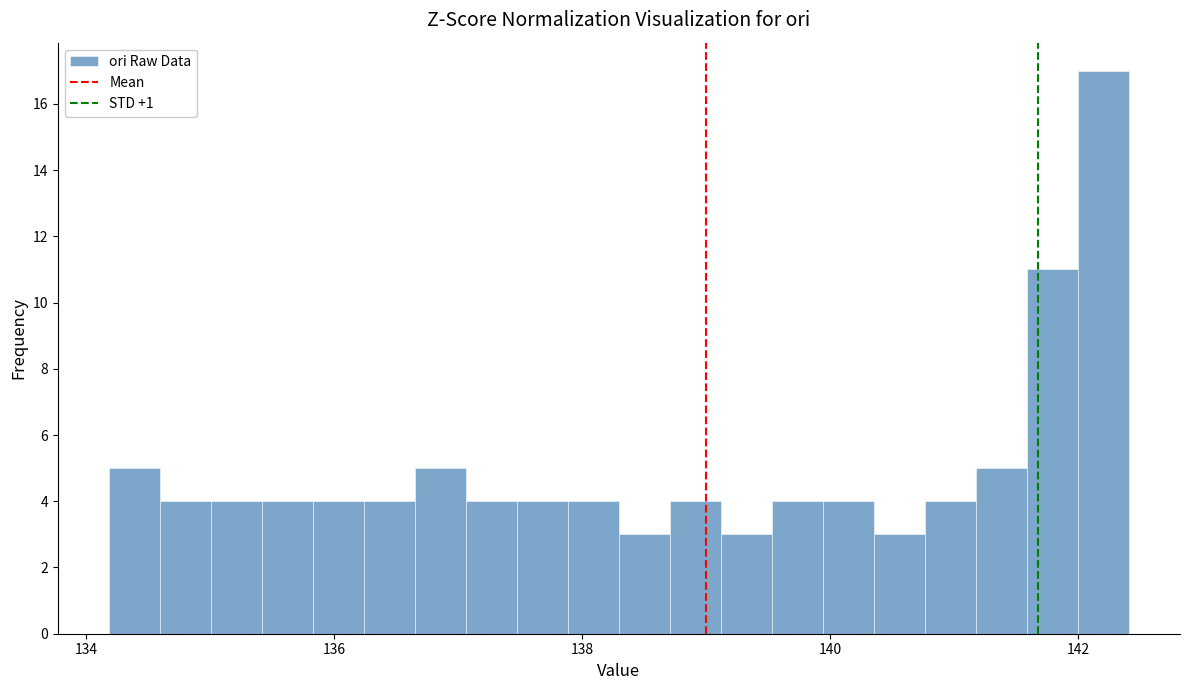

Around what value on the x-axis is the tallest bar? Give the approximate position of its centre, as read against the axis.

142.2